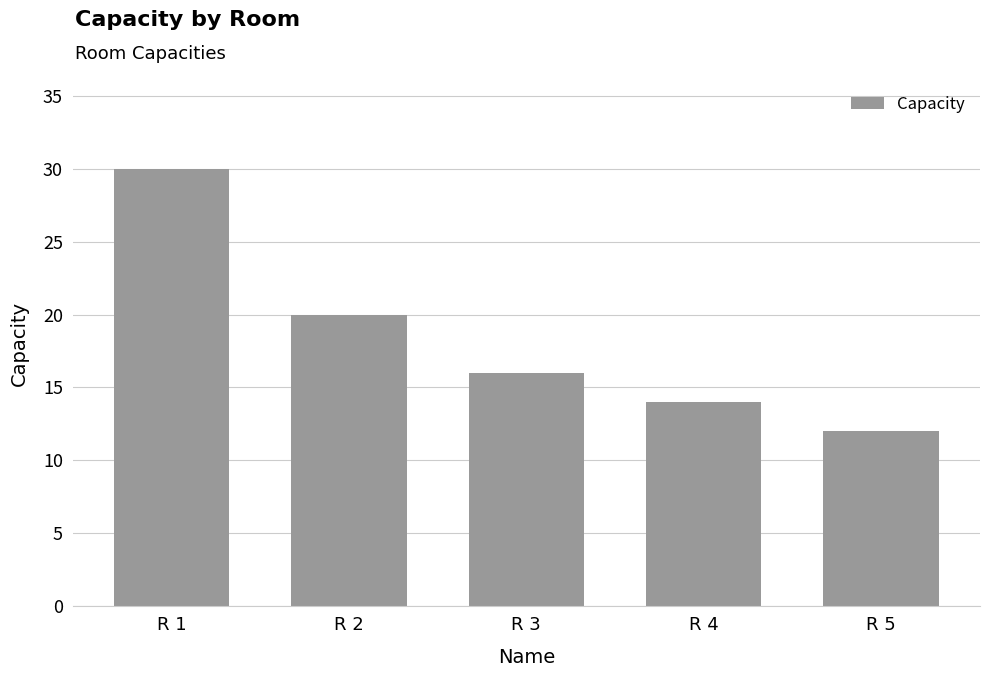

How many distinct data groups are displayed?

1